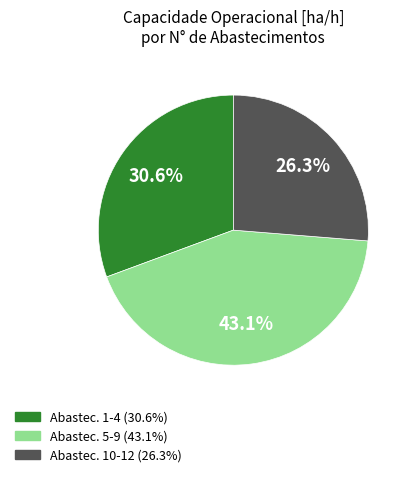

Is there a majority slice in this chart?

No